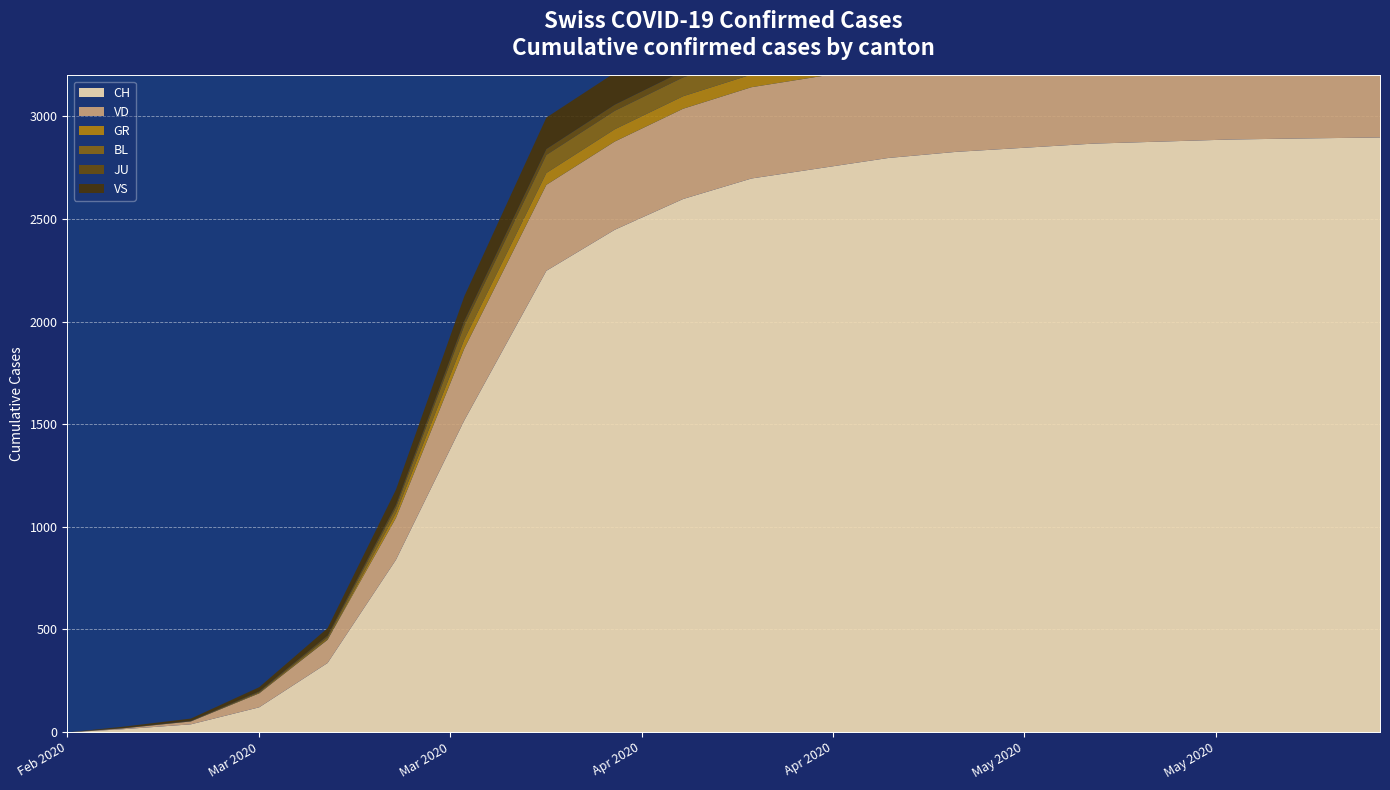

What is the value of the VD point at the 9th from the left?

430